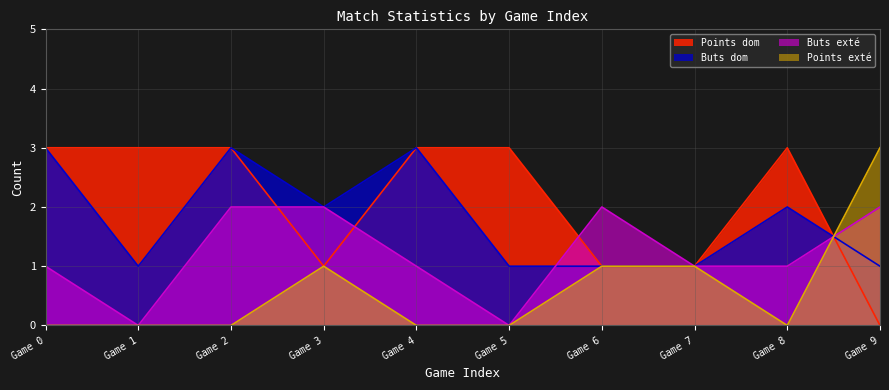

Which series ends up on top after the final intersection of Buts exté and Points exté?

Points exté